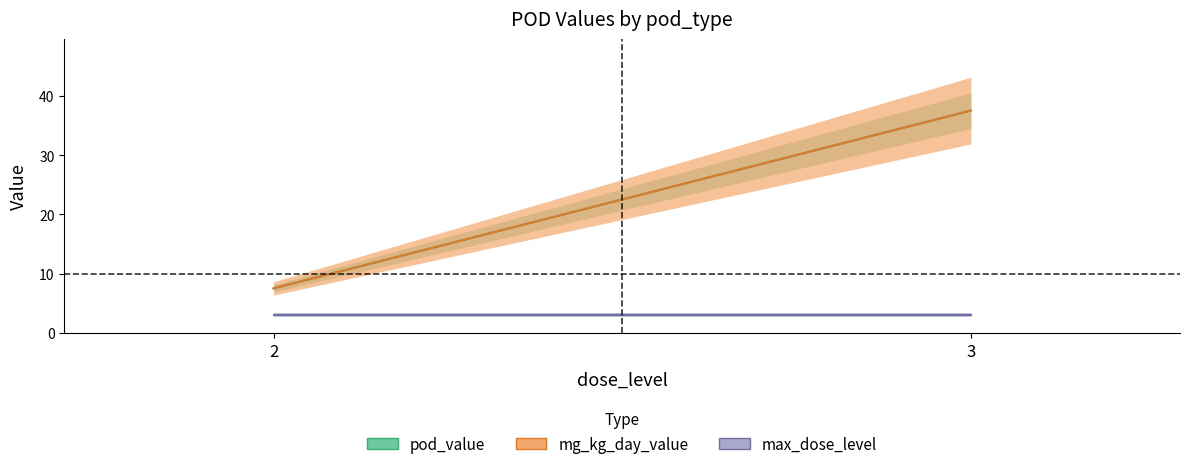

True or false: mg_kg_day_value and pod_value intersect in this chart.

False